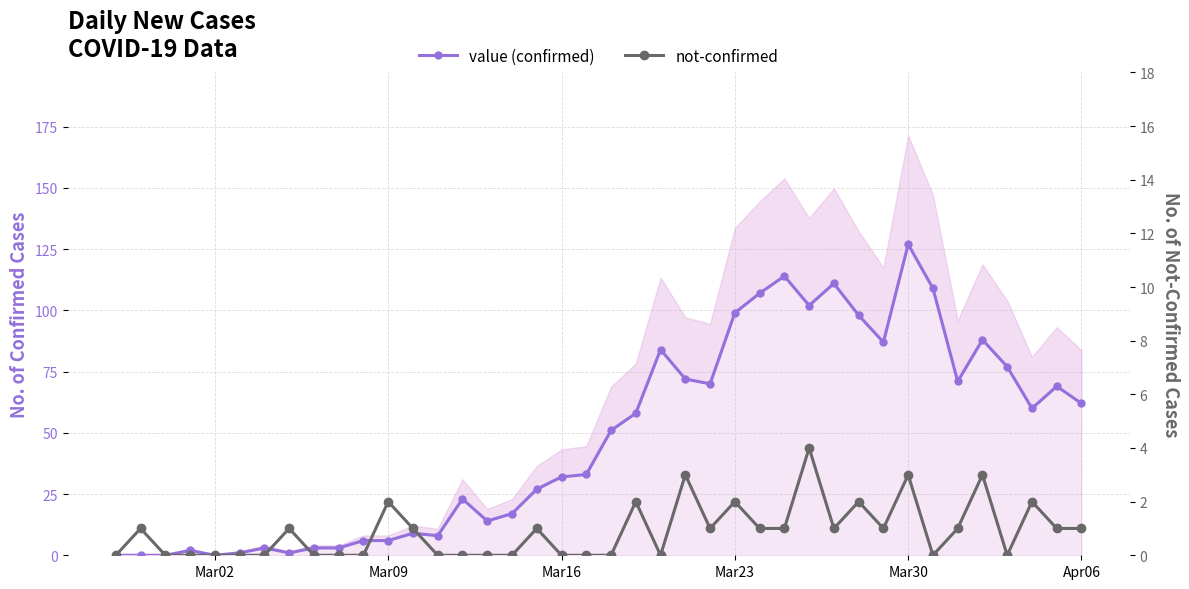

Count the number of categories in the chart.

40